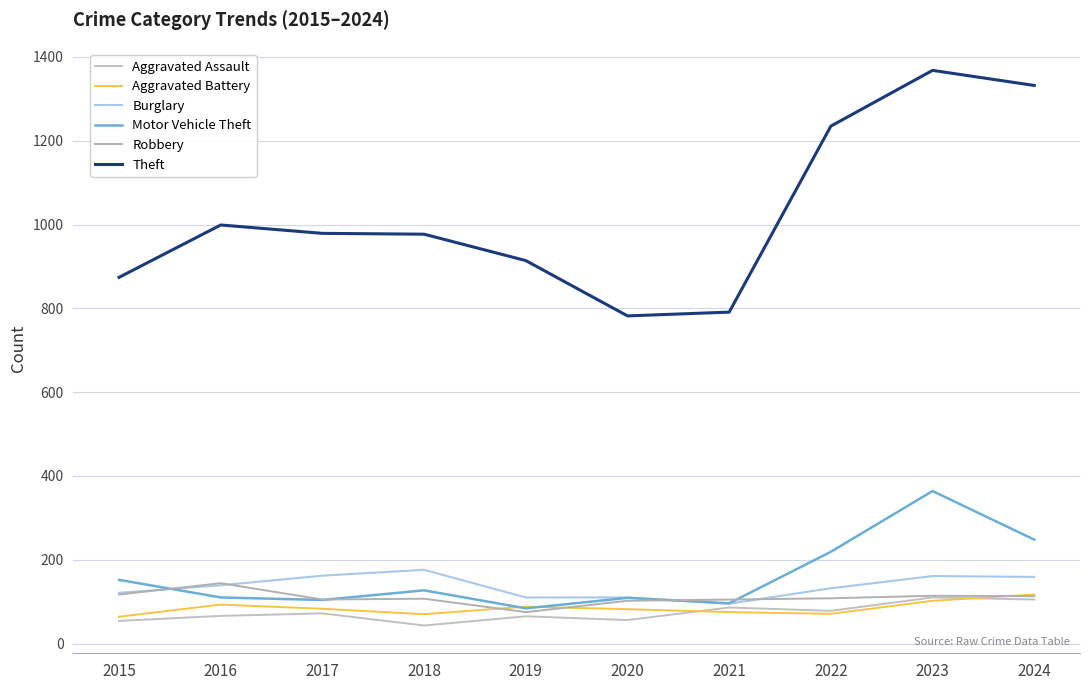

Which series has the widest spread of values?

Theft